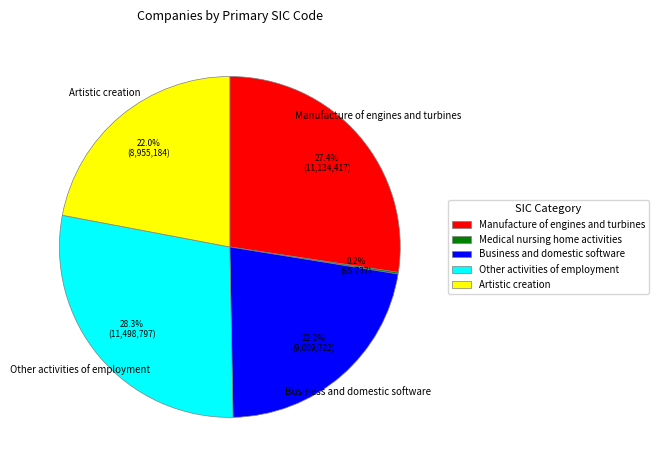

What percentage do Other activities of employment and Business and domestic software together represent?

50.4%